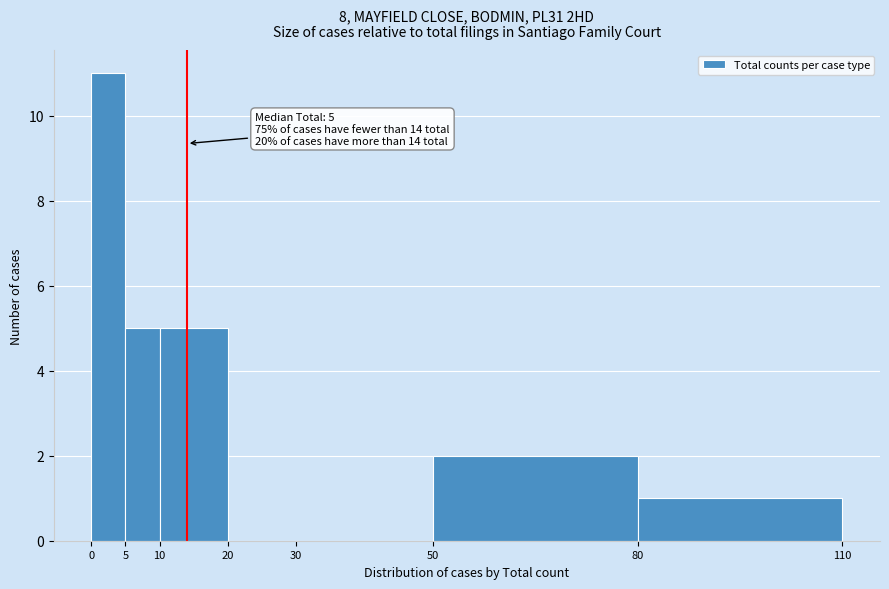

Which range on the x-axis has the tallest bar?

0 to 5